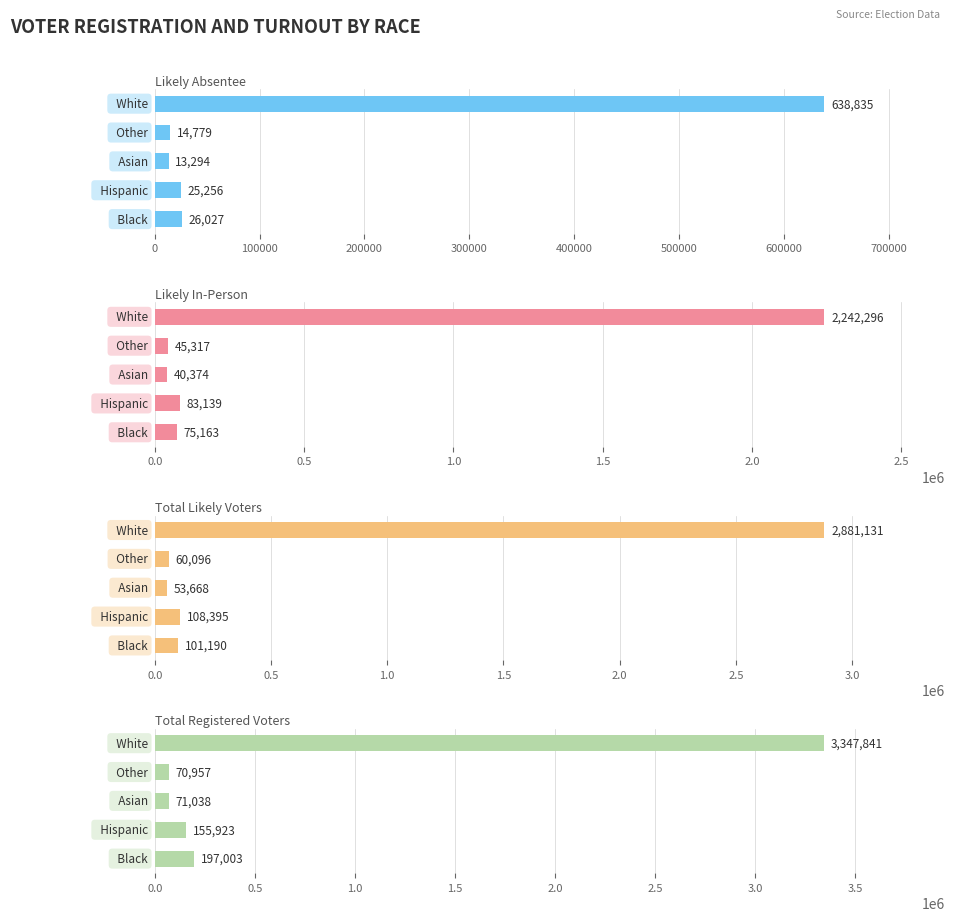

What is the average value of the Likely Absentee series?

143638